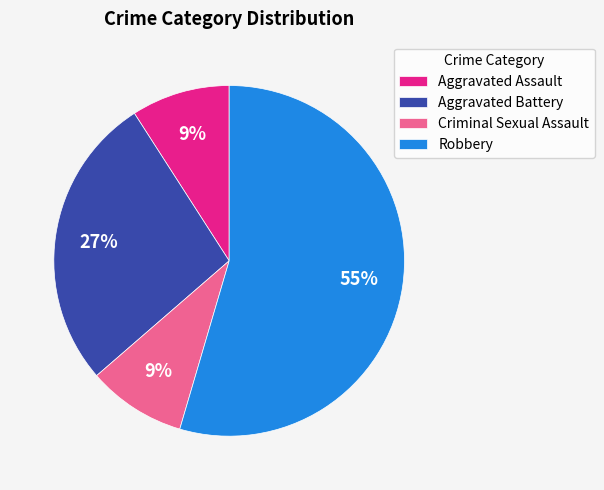

To the nearest percent, what is the average slice percentage?

25%